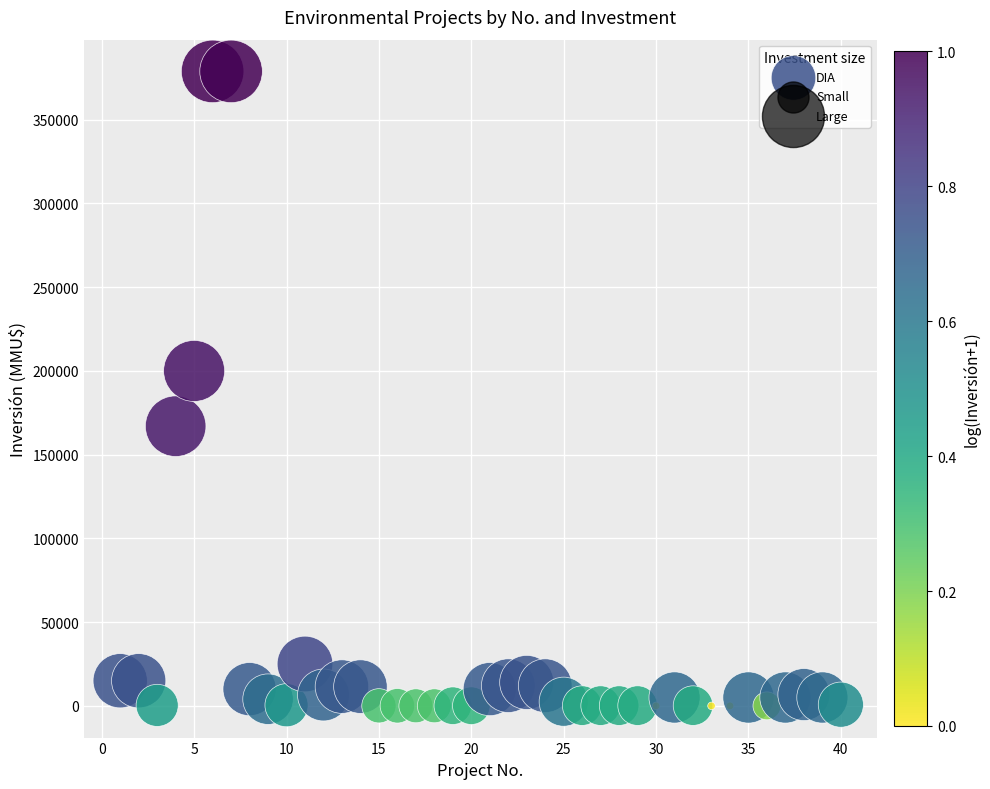

What Y value in the scatter plot is closest to 189436?

200000